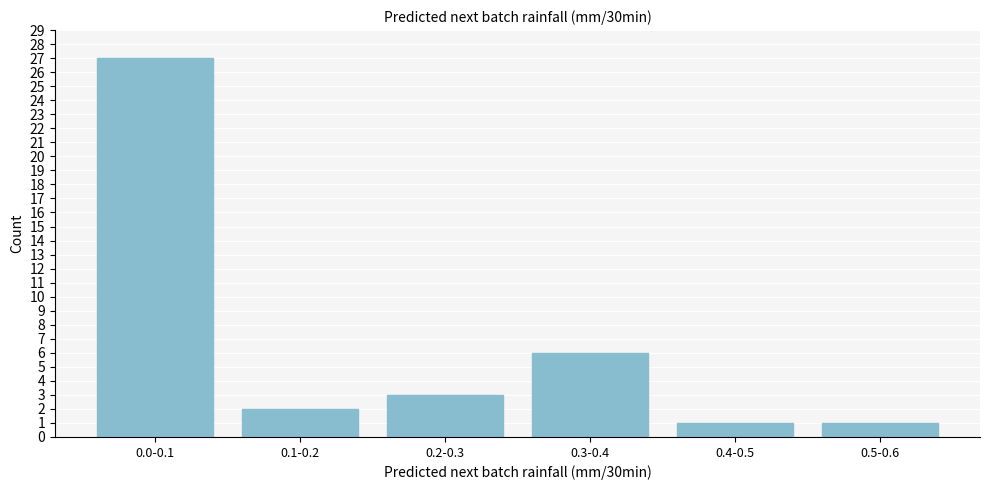

Reading right to left, what are all the values shown in this chart?

0.5-0.6=1	0.4-0.5=1	0.3-0.4=6	0.2-0.3=3	0.1-0.2=2	0.0-0.1=27